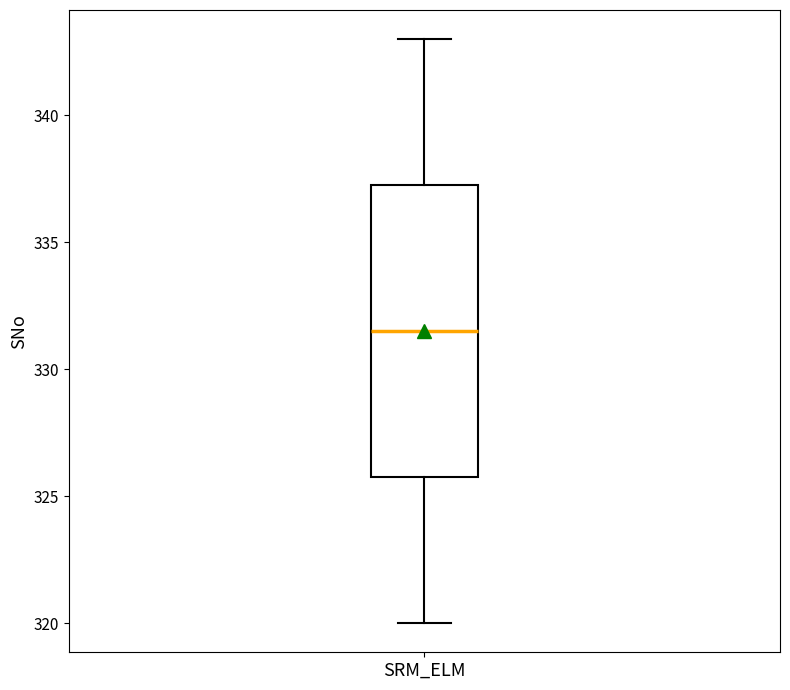

Read this box plot against the y-axis: the position of the median line, the range covered by the box, and the ends of both whiskers. The values are not printed on the chart, so give them approximately, as read against the axis.

median 331.5, box 326.0 to 337.5, whiskers 320.0 to 343.0